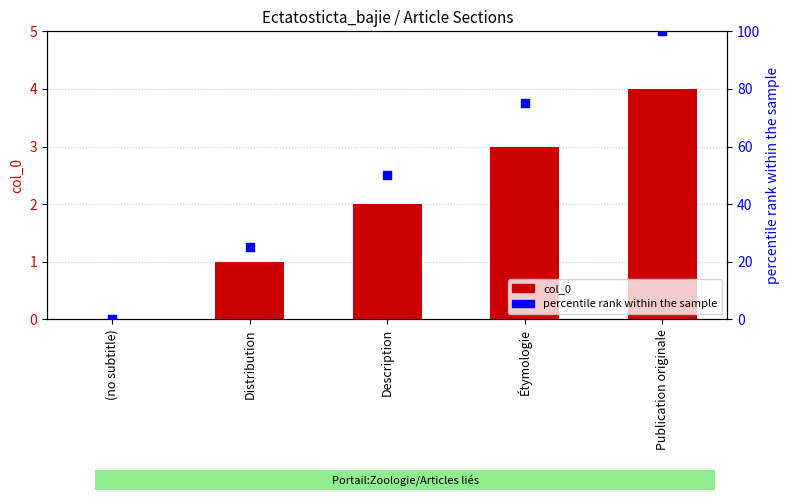

At how many categories does at least one series exceed 1?

4